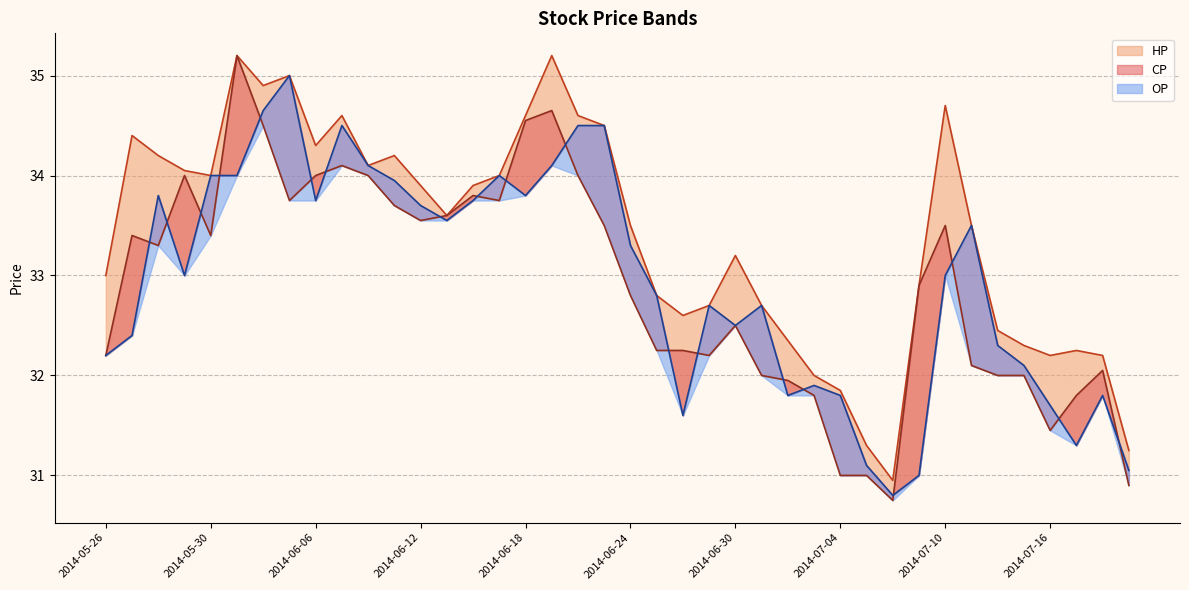

What is the label of the 13th point from the right?

2014-07-03